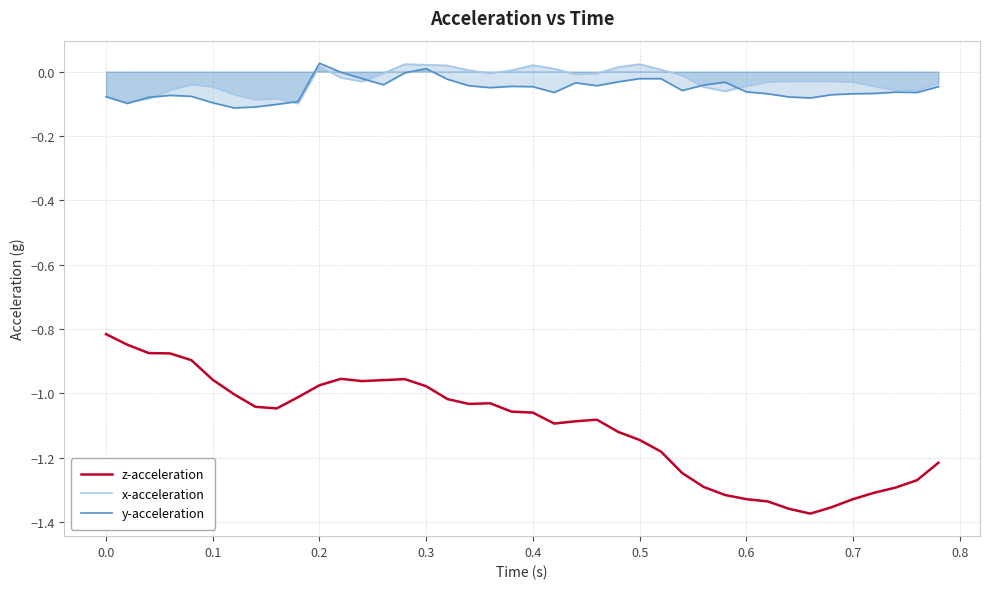

What are all the series names shown in the legend?

z-acceleration, x-acceleration, y-acceleration